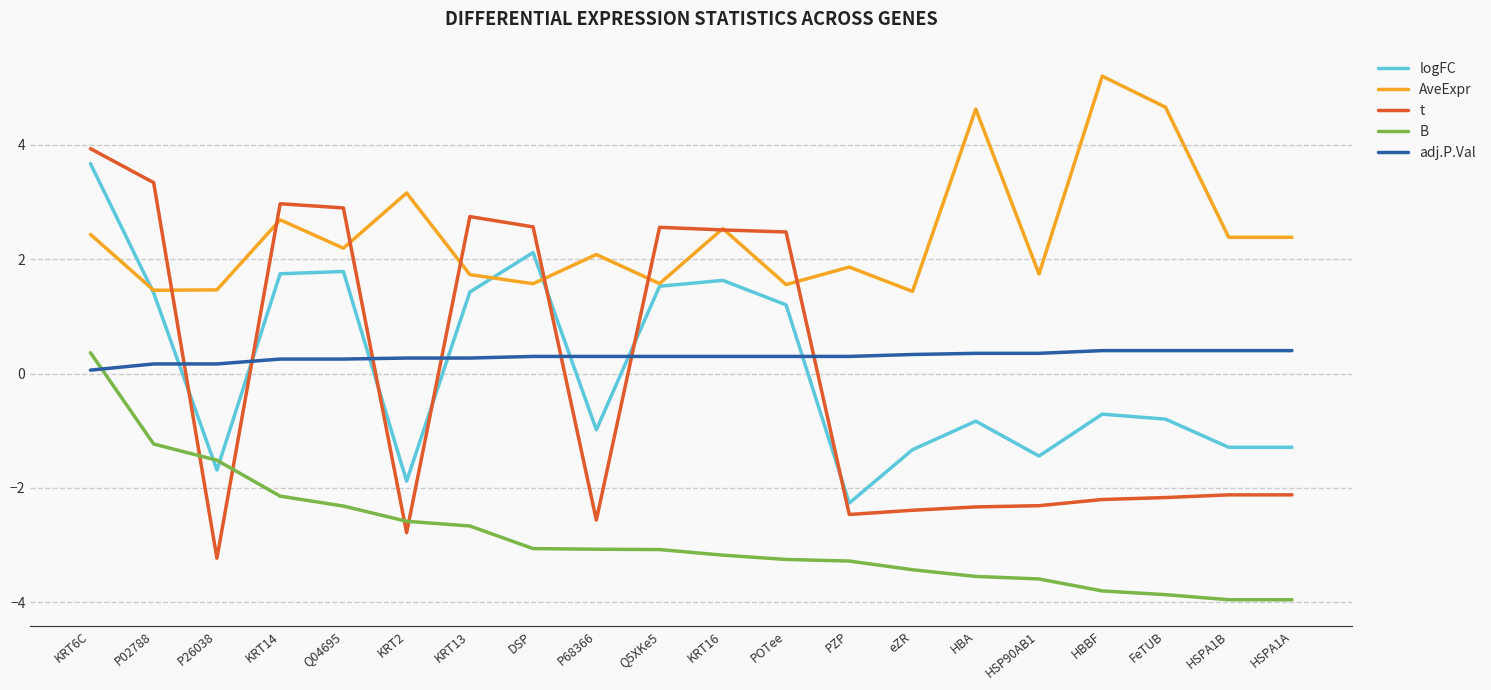

What is the difference between the maximum and minimum values in the t series?

7.2